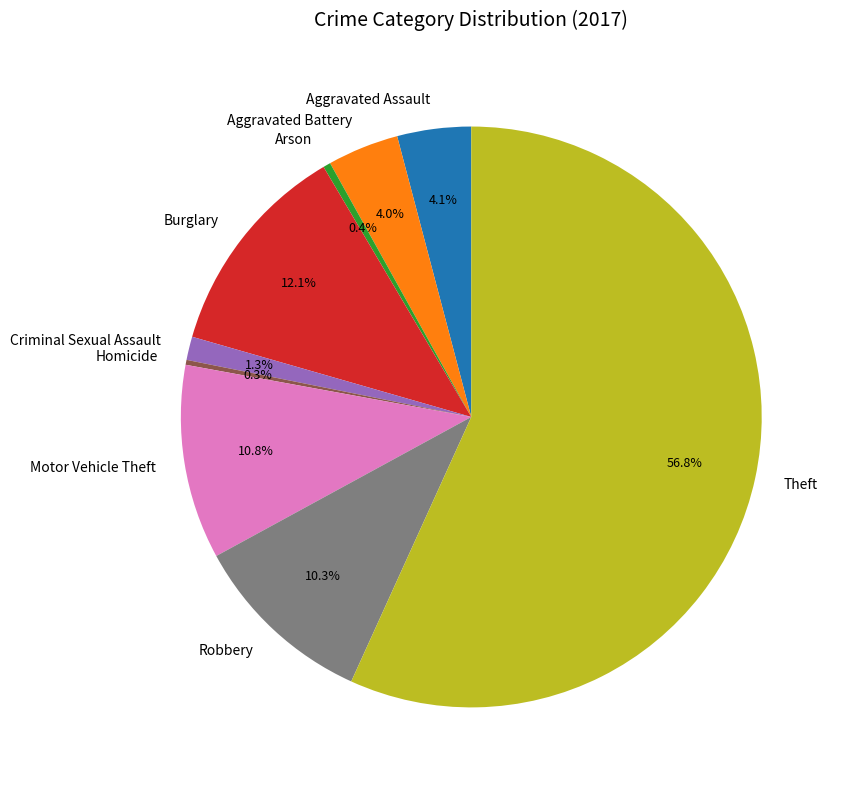

Does any single category account for the majority?

Yes